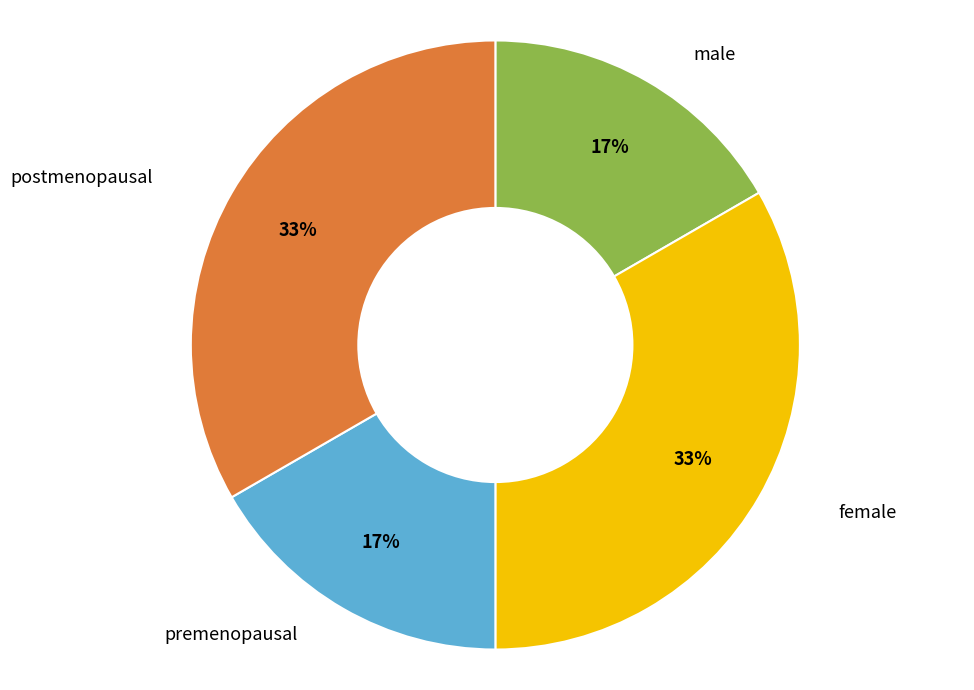

Is female the majority of the pie?

No